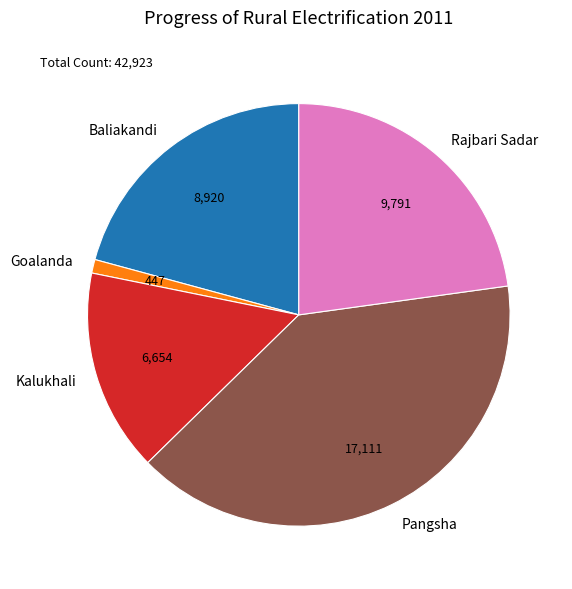

Do Baliakandi and Goalanda together represent more than half of the pie?

No